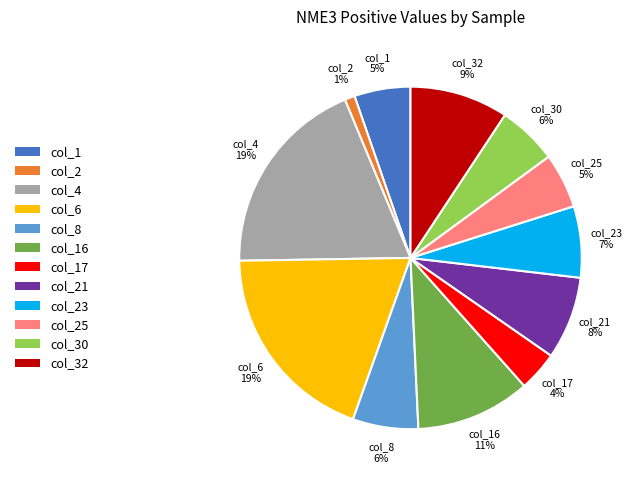

Combined, do col_17 and col_6 account for over 50%?

No